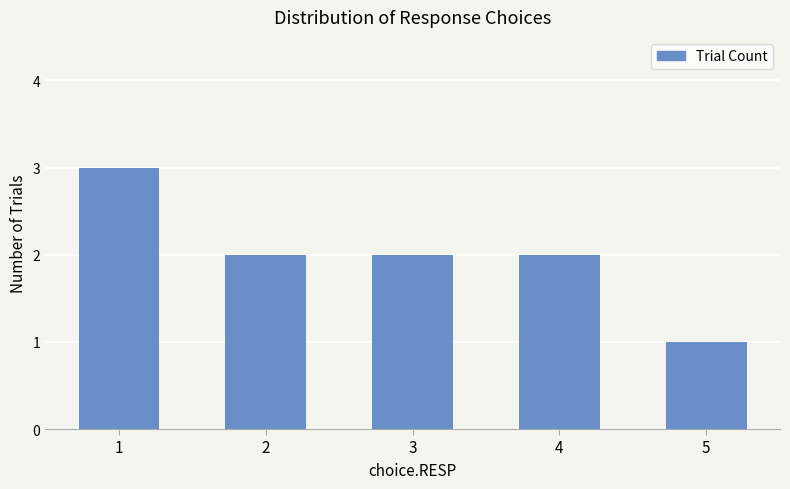

What is the maximum value shown in the chart?

3